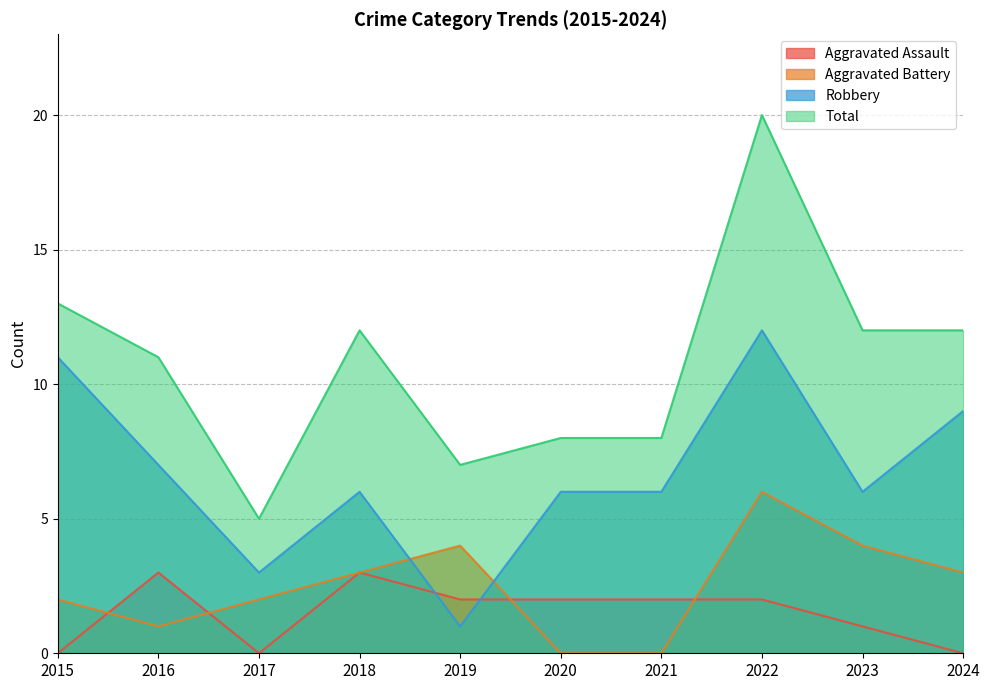

What is the difference between the maximum and minimum values in the Aggravated Battery series?

6